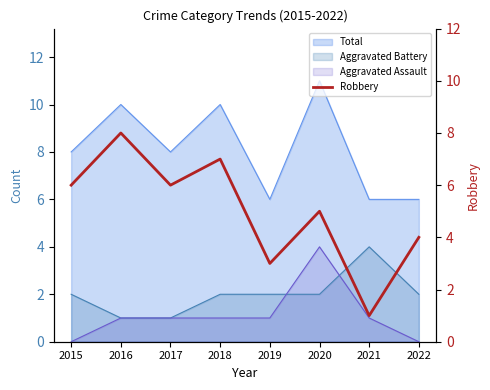

The value of Total at 2022 is 6. True or false?

True